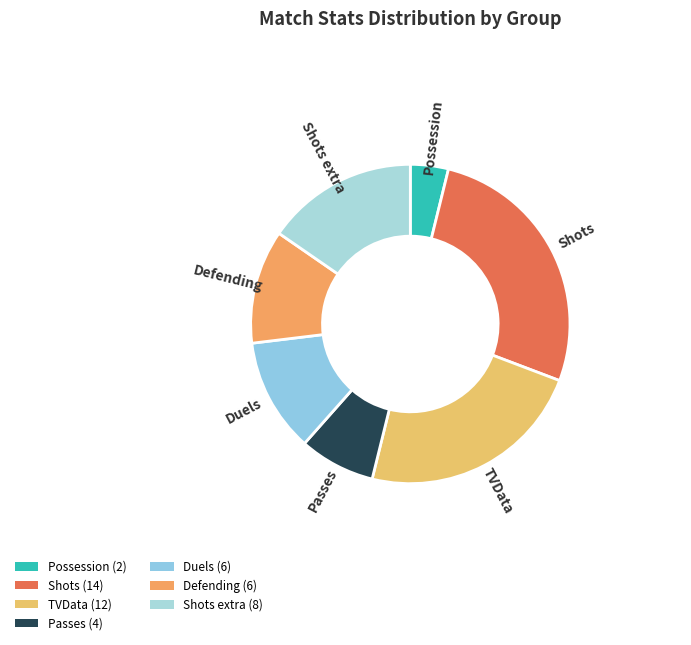

Which category has the smallest portion of the pie?

Possession